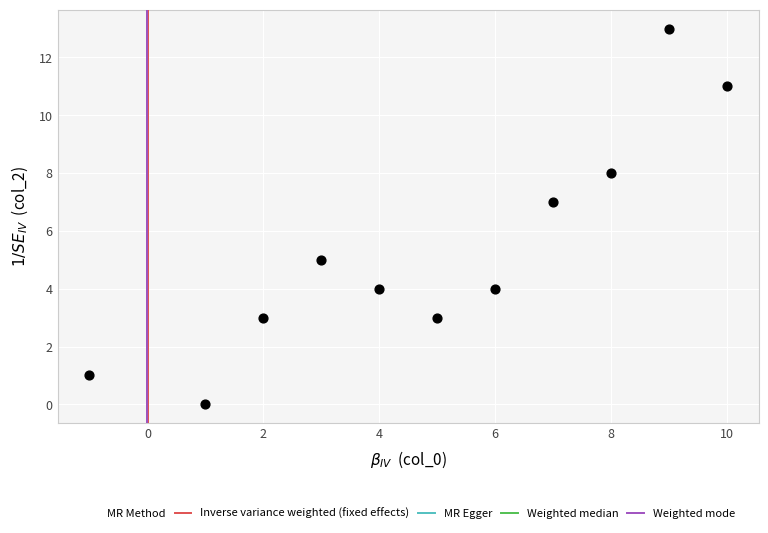

What is the average Y value?

5